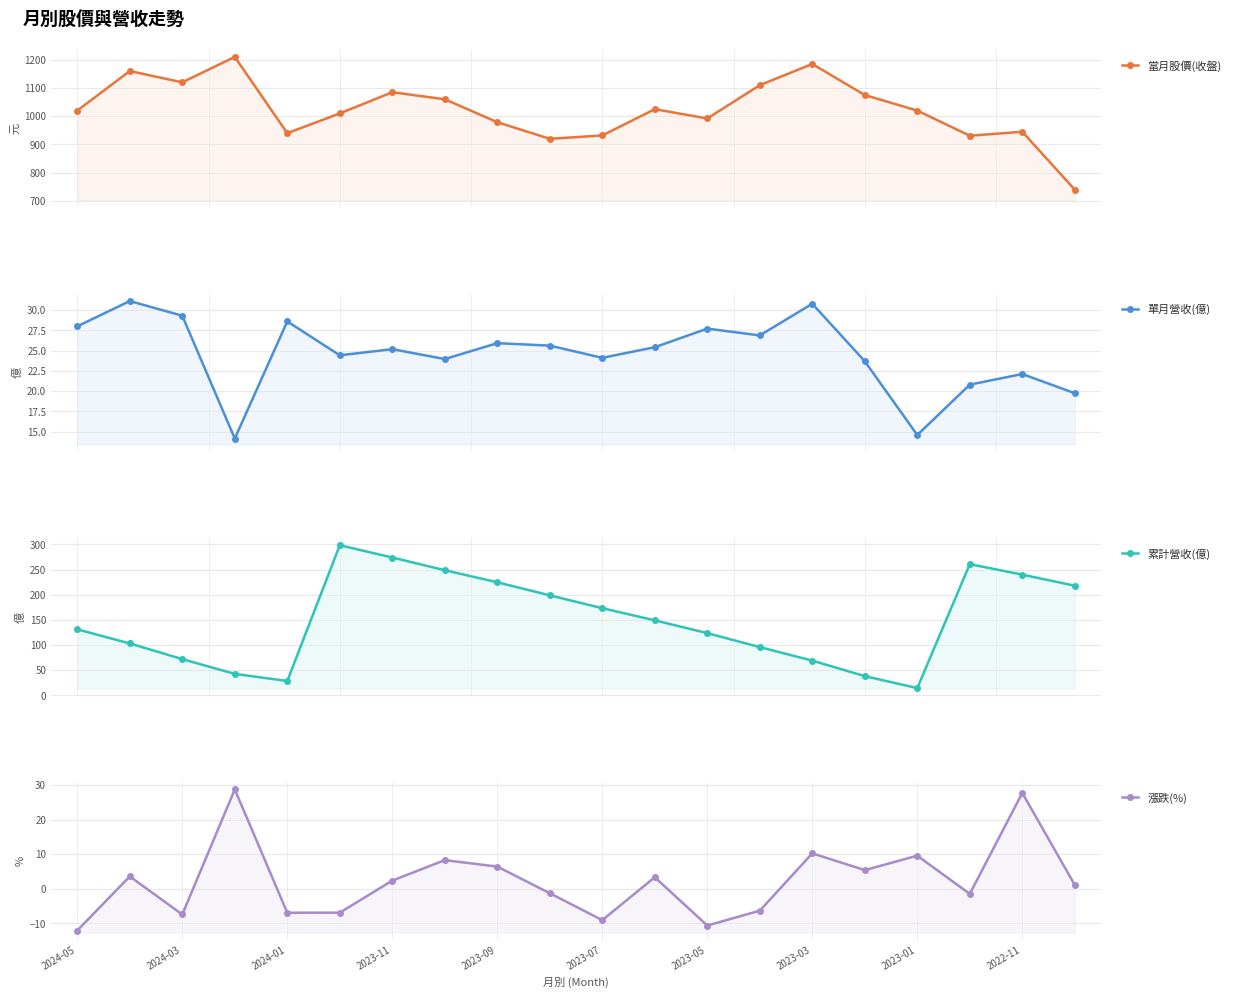

What is the average value of the 單月營收(億) series?

24.6